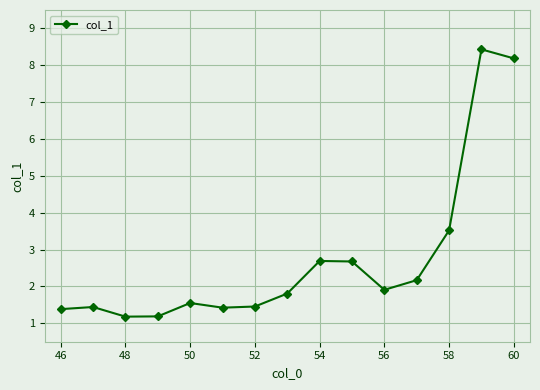

How many lines are shown in the chart?

1